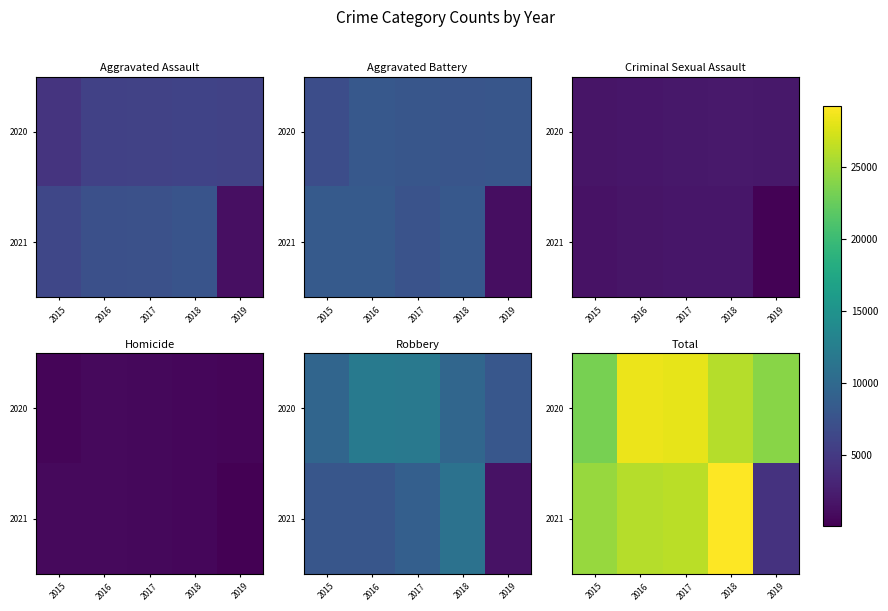

What is the sum of the 2021 values at 2019 and 2016?

30375